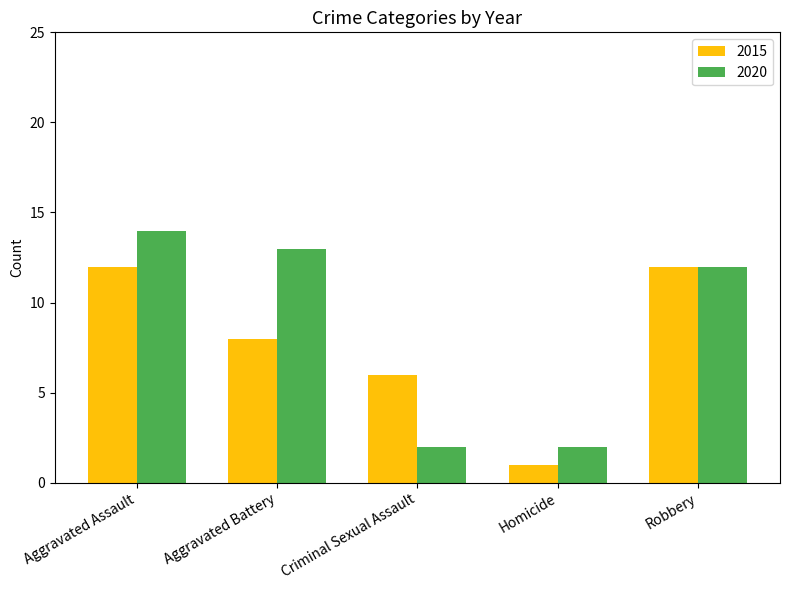

True or false: 2020 has a value of 3 at Homicide.

False